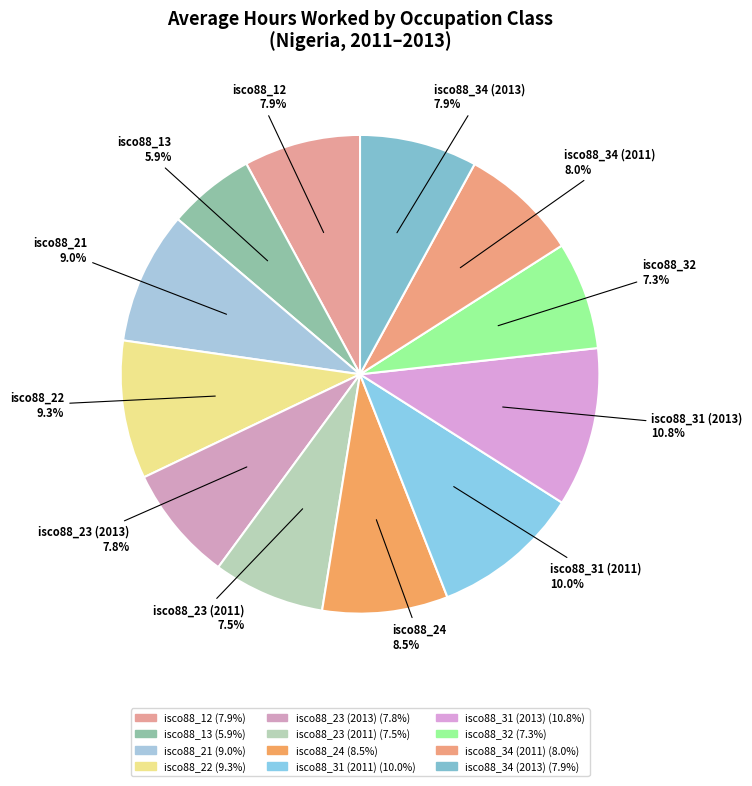

Is the sum of isco88_32 and isco88_34 (2013) greater than half?

No